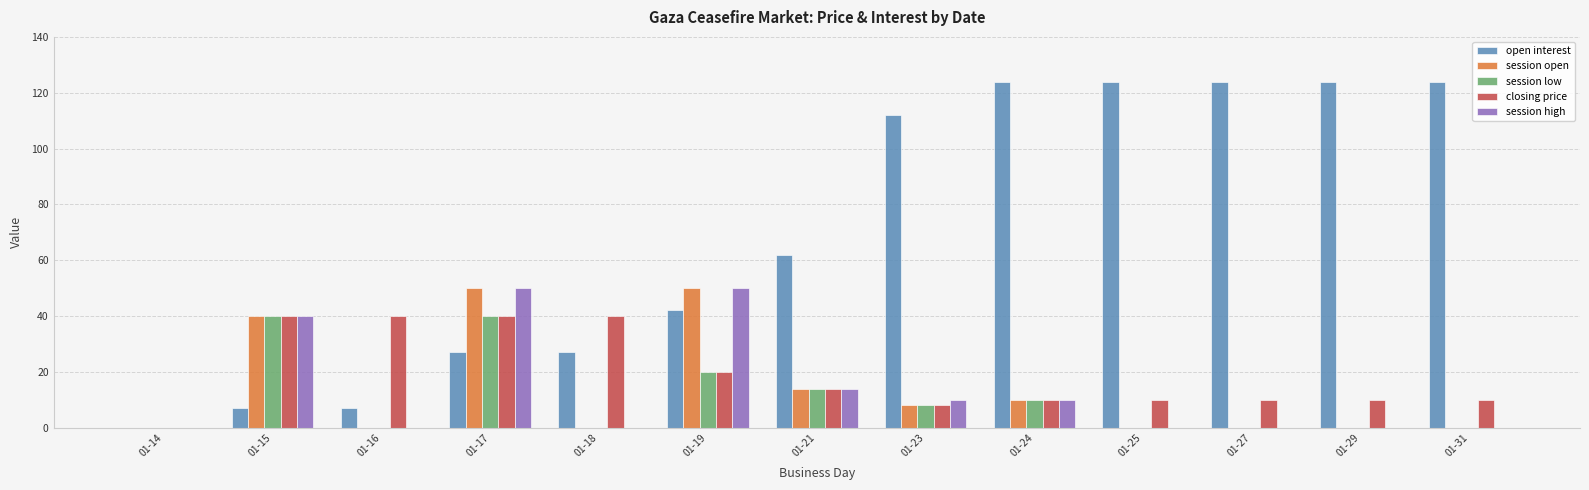

What is the total value across all series at 01-17?

207